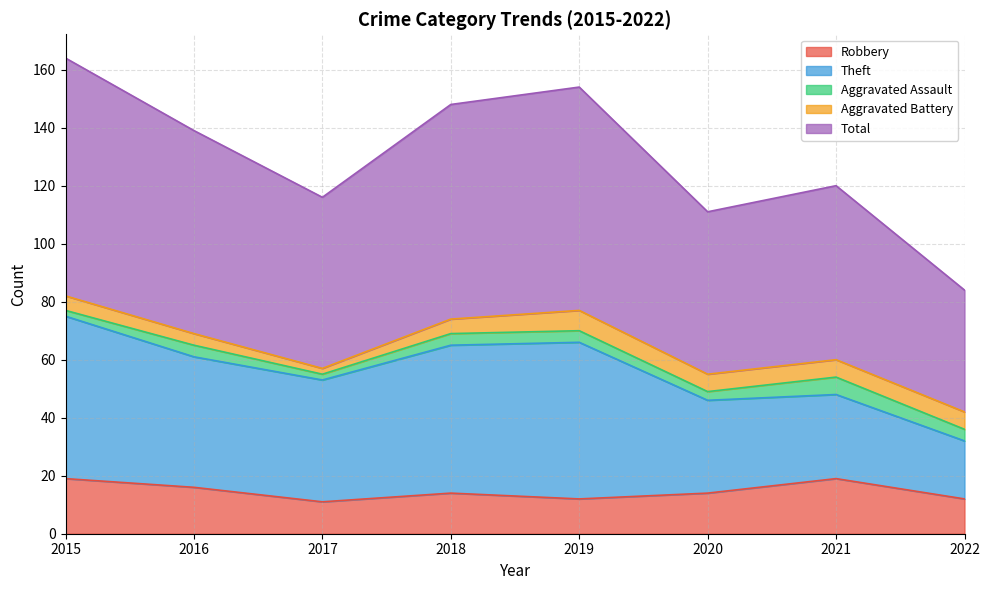

How many lines are shown in the chart?

5